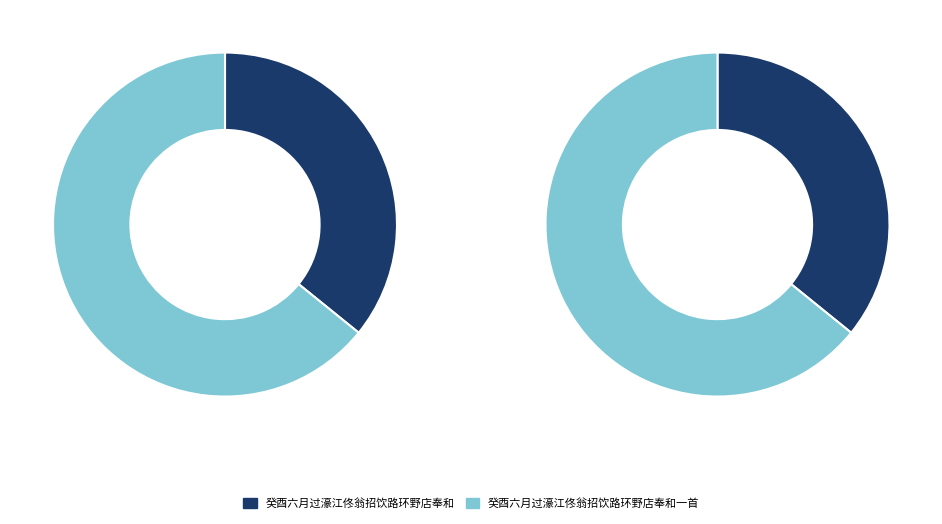

To the nearest percent, what portion does 癸酉六月过濠江佟翁招饮路环野店奉和一首 represent?

64%